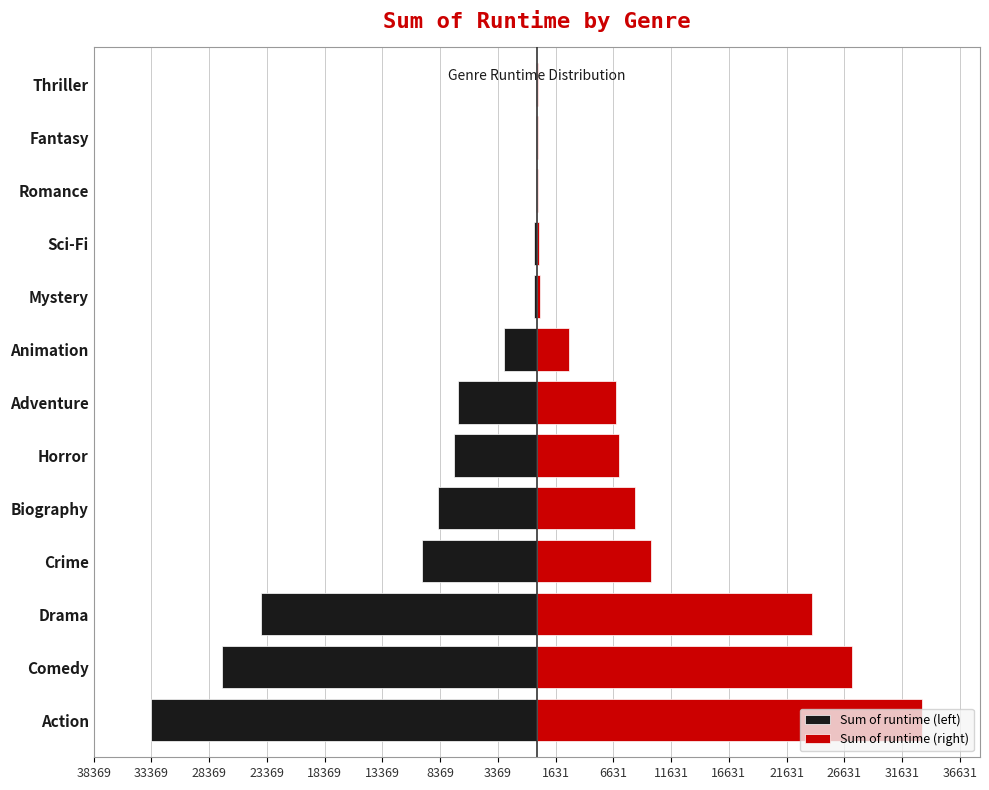

What is the difference between the Sum of runtime (right) values at Thriller and Animation?

2733